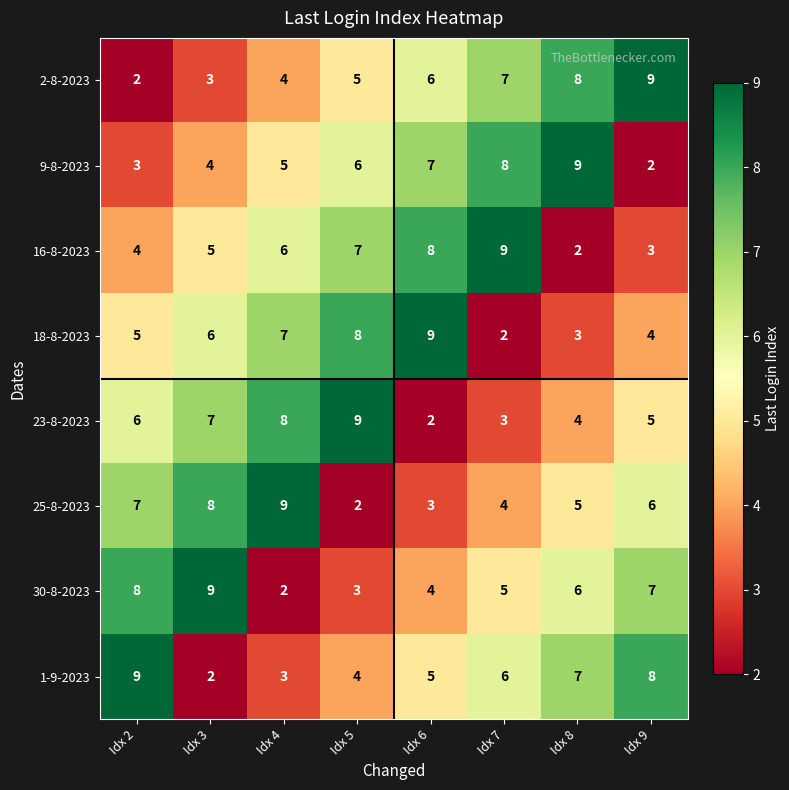

How many distinct data groups are displayed?

8